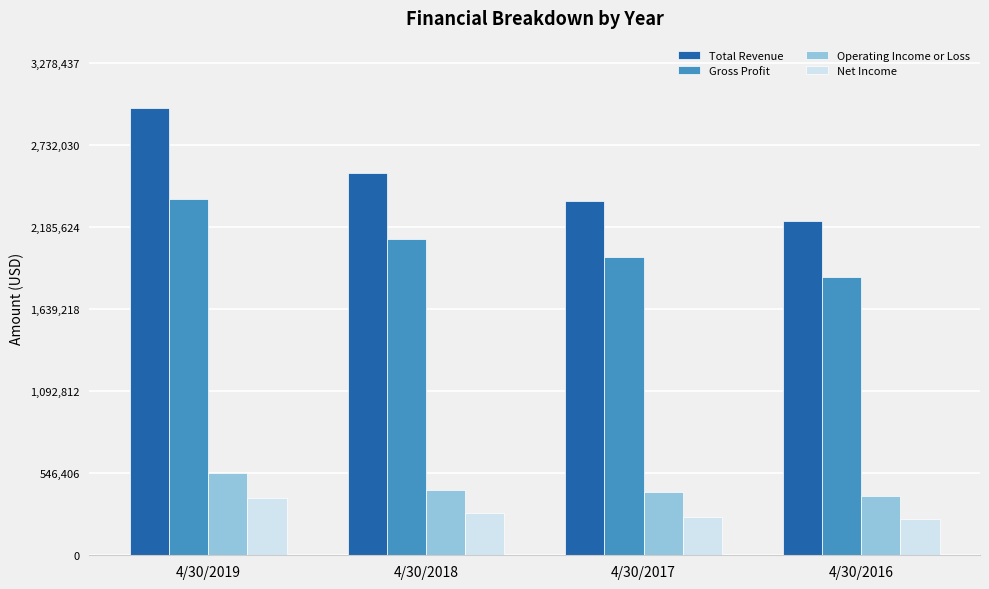

Which series has the widest spread of values?

Total Revenue